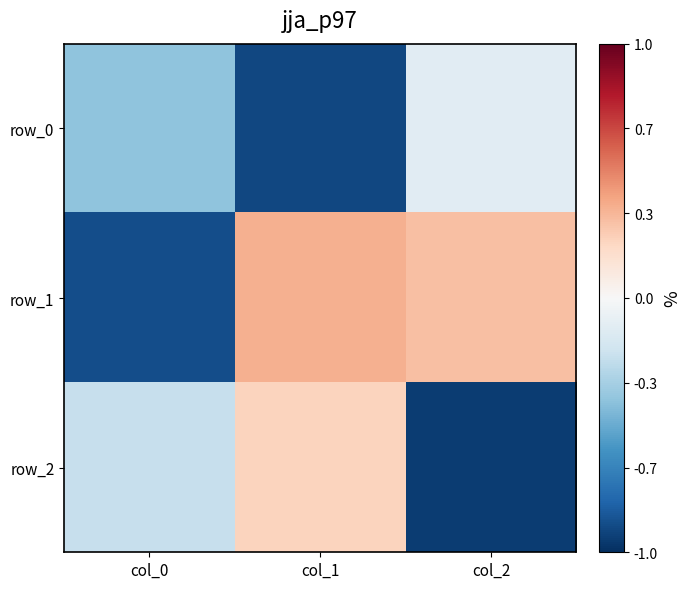

Which has a higher value, col_0 or col_1?

col_0